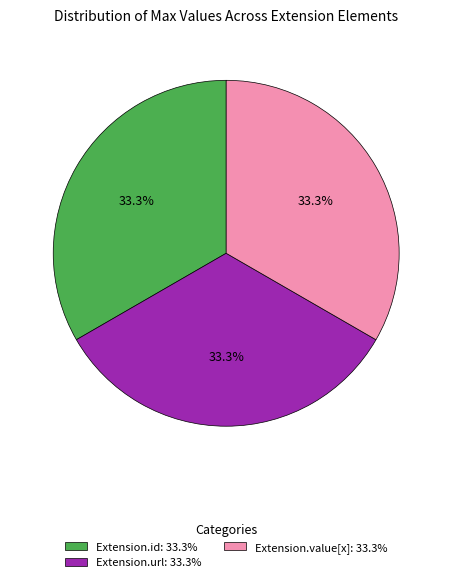

How many slices are in this pie chart?

3